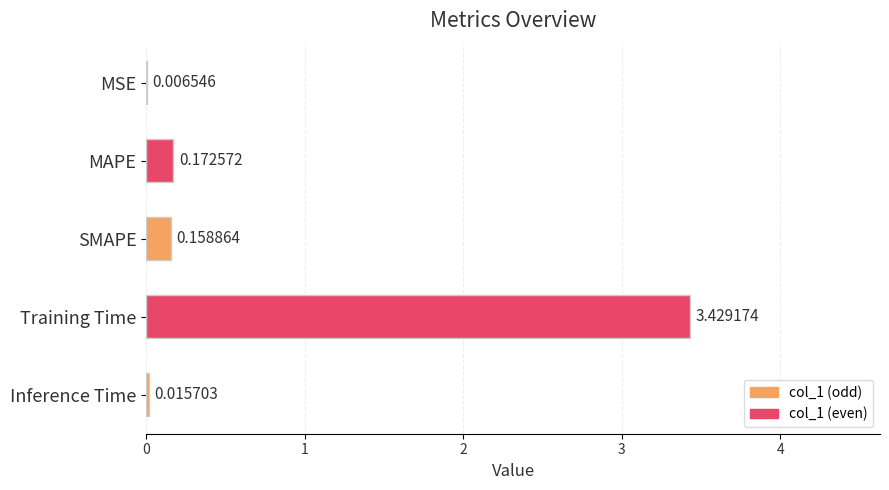

What is the sum of the values at Training Time and MAPE?

3.6